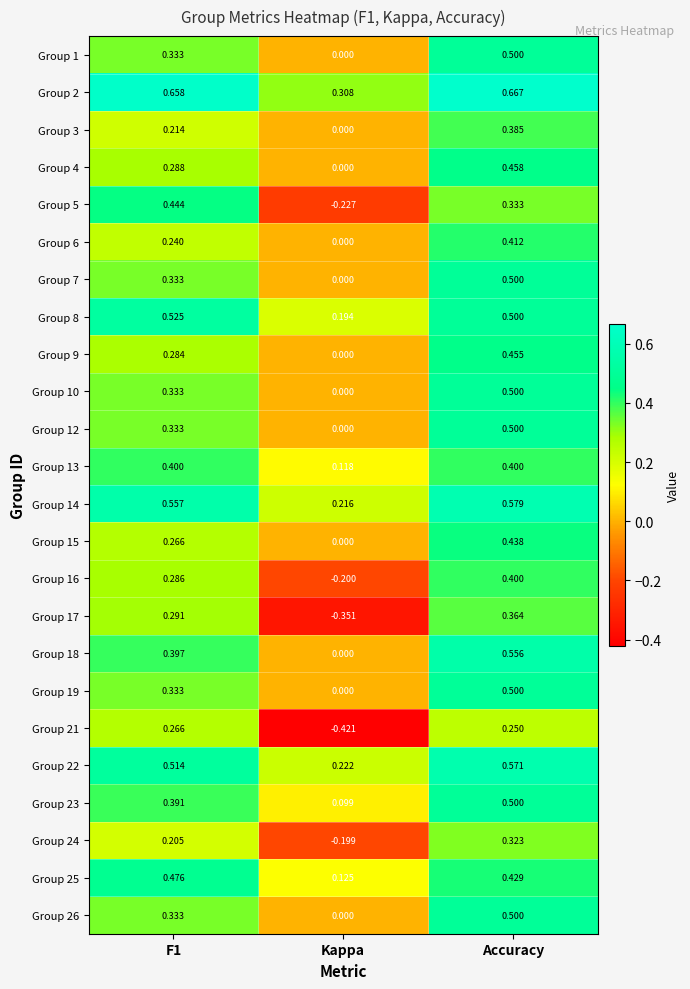

At which label does Group 17 reach its peak?

Accuracy